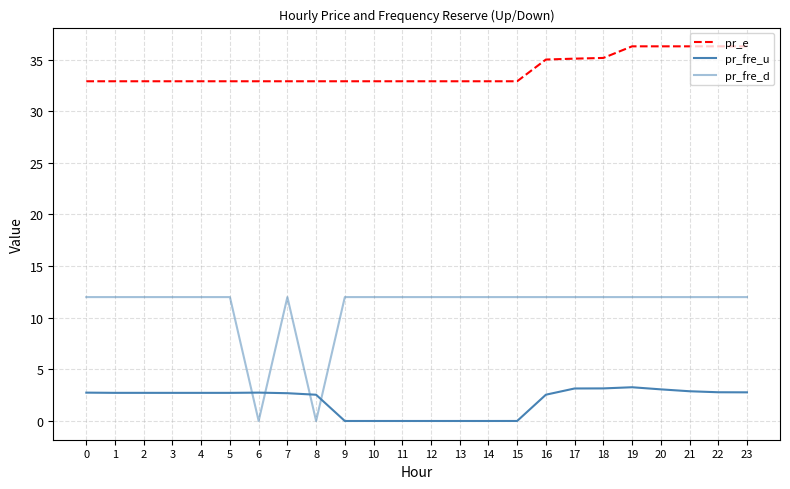

How many interior local valleys does the pr_fre_d series have?

2